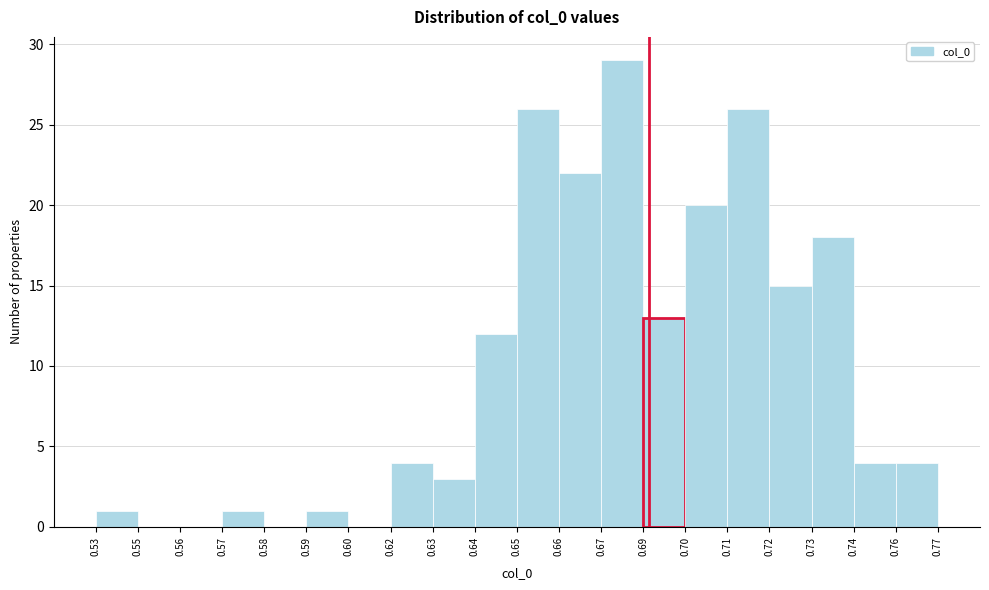

Reading left to right, transcribe all the data shown in this chart.

0.53=1	0.55=0	0.56=0	0.57=1	0.58=0	0.59=1	0.60=0	0.62=4	0.63=3	0.64=12	0.65=26	0.66=22	0.67=29	0.69=13	0.70=20	0.71=26	0.72=15	0.73=18	0.74=4	0.76=4